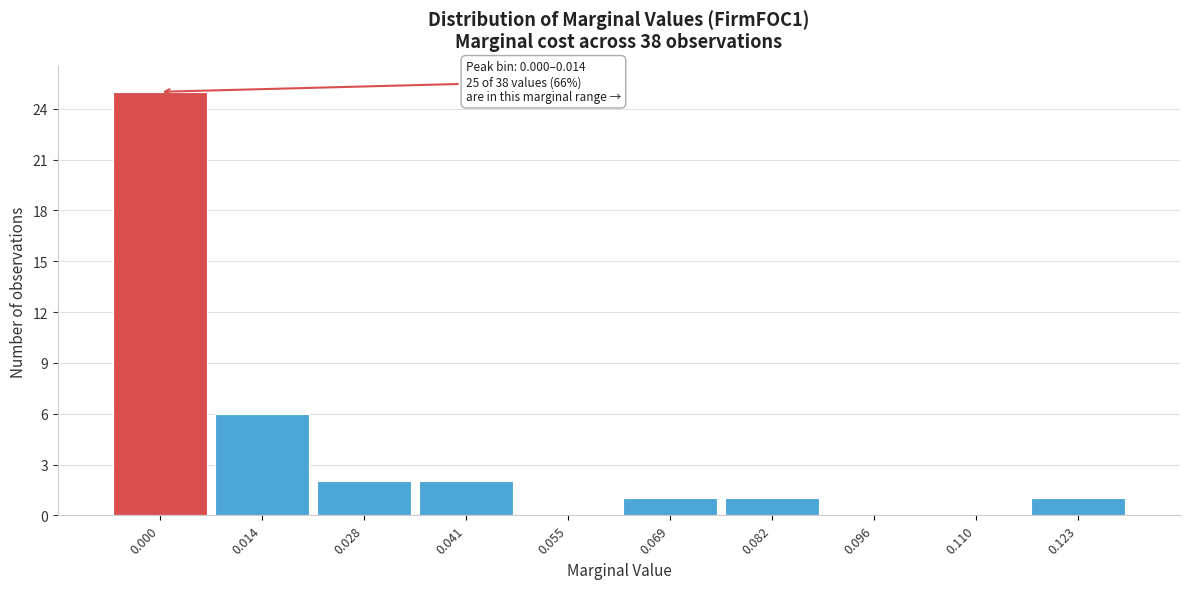

Reading left to right, list all the values displayed in this chart.

0.000=25	0.014=6	0.028=2	0.041=2	0.055=0	0.069=1	0.082=1	0.096=0	0.110=0	0.123=1